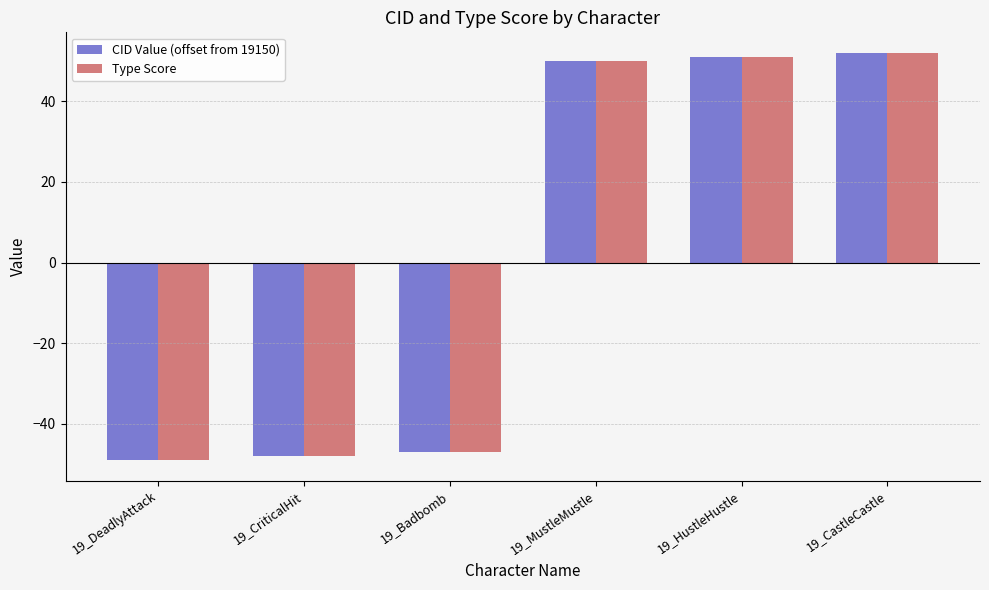

True or false: CID Value (offset from 19150) has a value of -18 at 19_Badbomb.

False